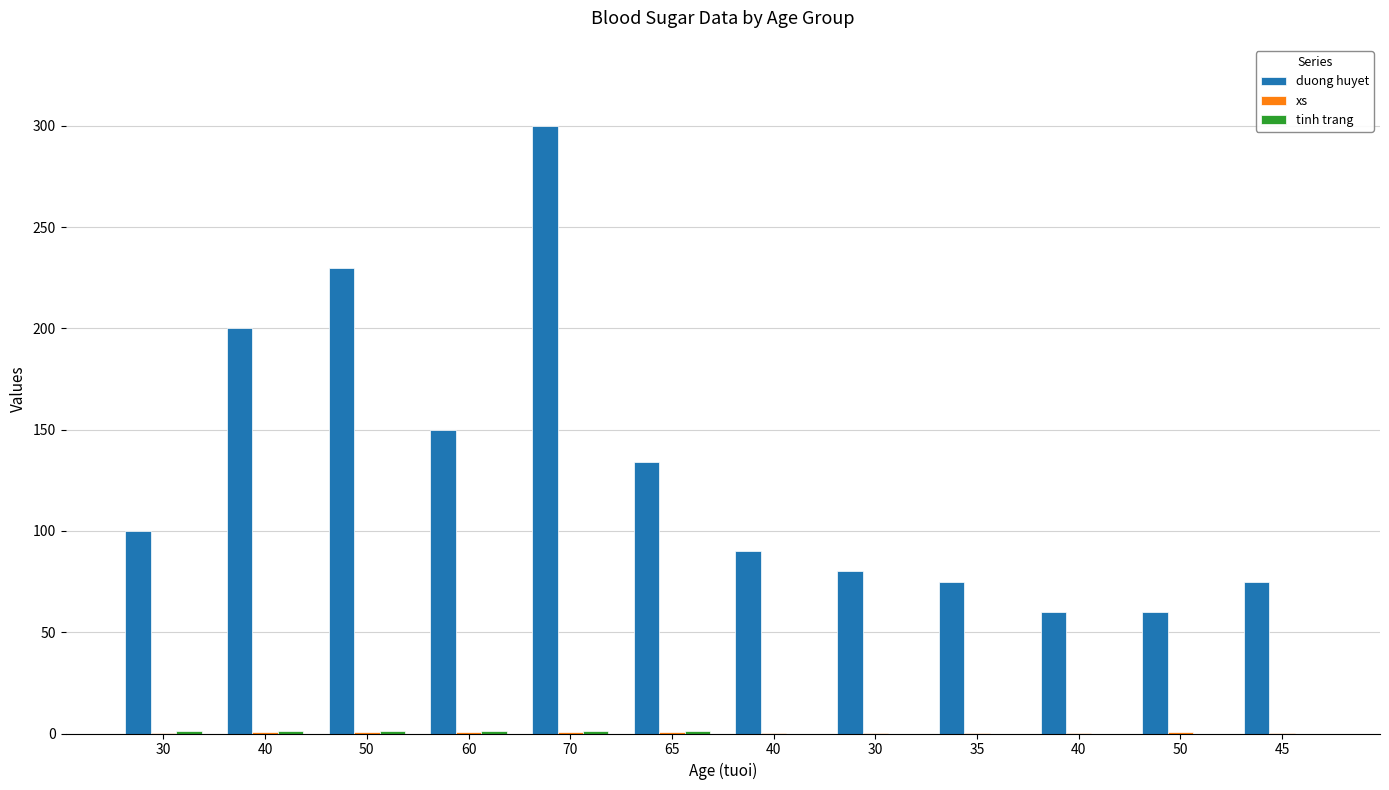

Are the bars grouped side by side (vs. stacked)?

Yes